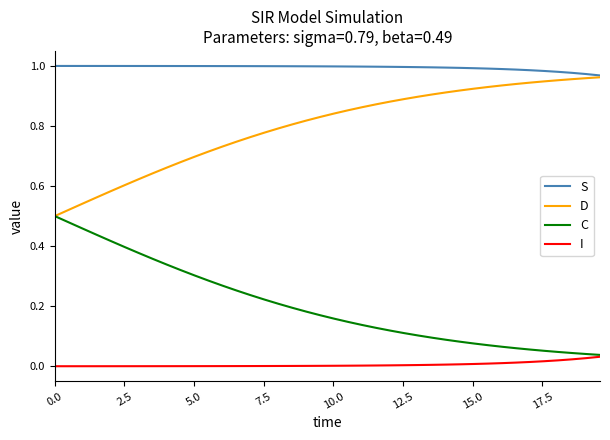

True or false: S and C cross at least once.

False